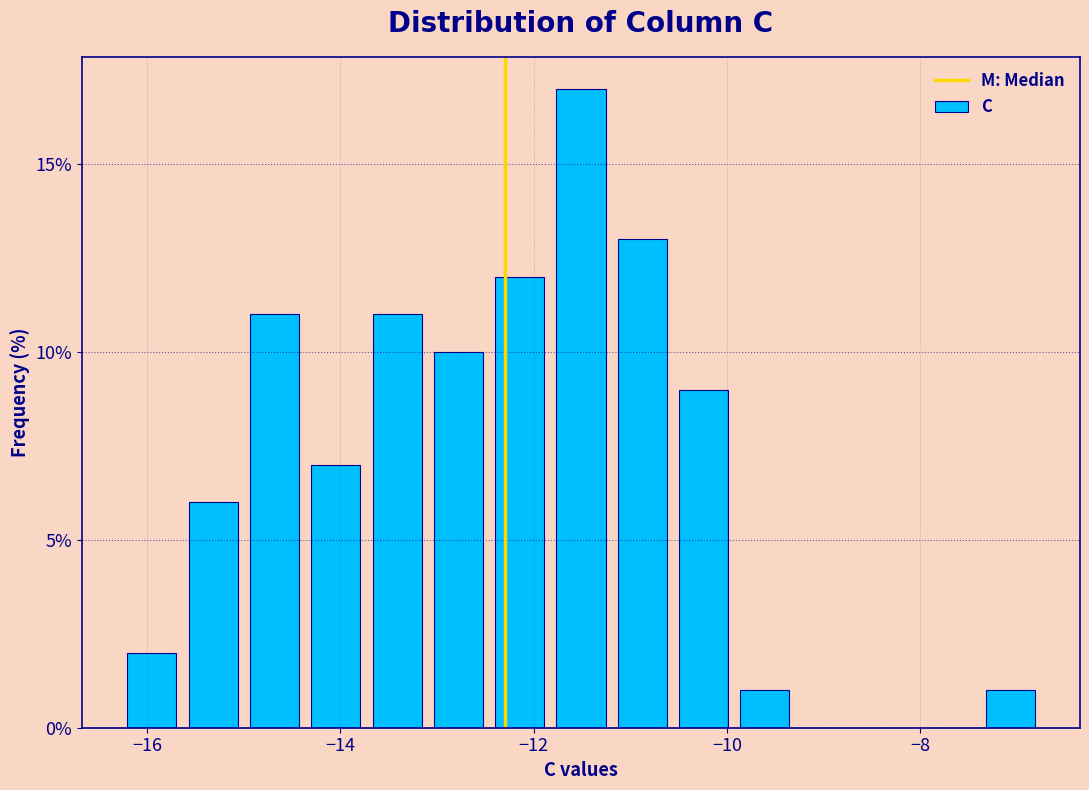

Read against the x-axis, roughly where is the centre of the tallest bar?

-11.6